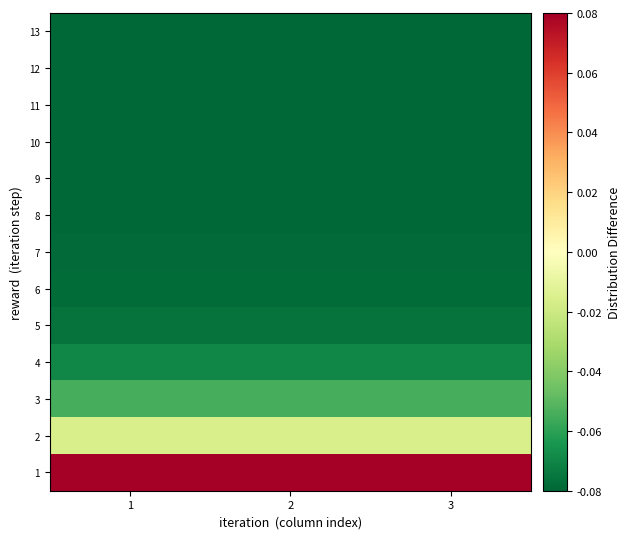

Which category has the highest value across all series?

1